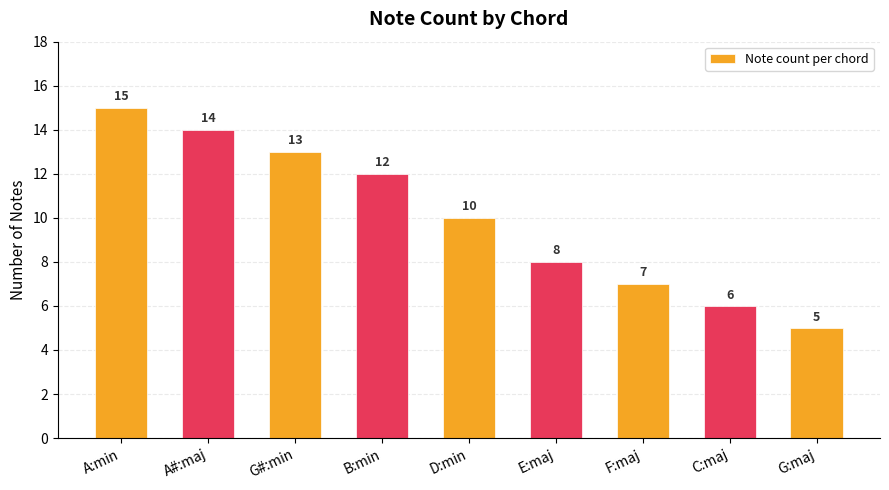

Rank the categories by value from lowest to highest.

G:maj, C:maj, F:maj, E:maj, D:min, B:min, G#:min, A#:maj, A:min